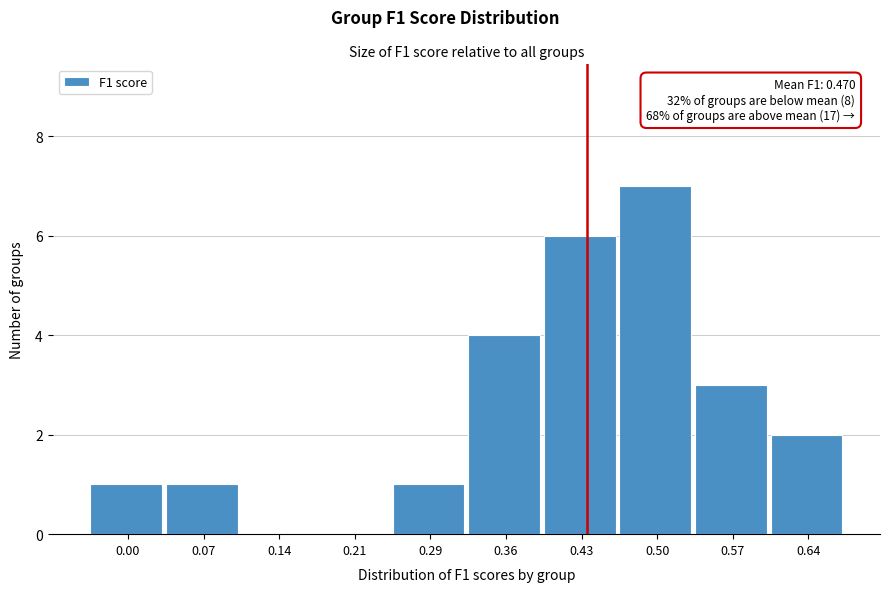

Reading right to left, extract all data points from this chart.

0.64=2	0.57=3	0.50=7	0.43=6	0.36=4	0.29=1	0.21=0	0.14=0	0.07=1	0.00=1